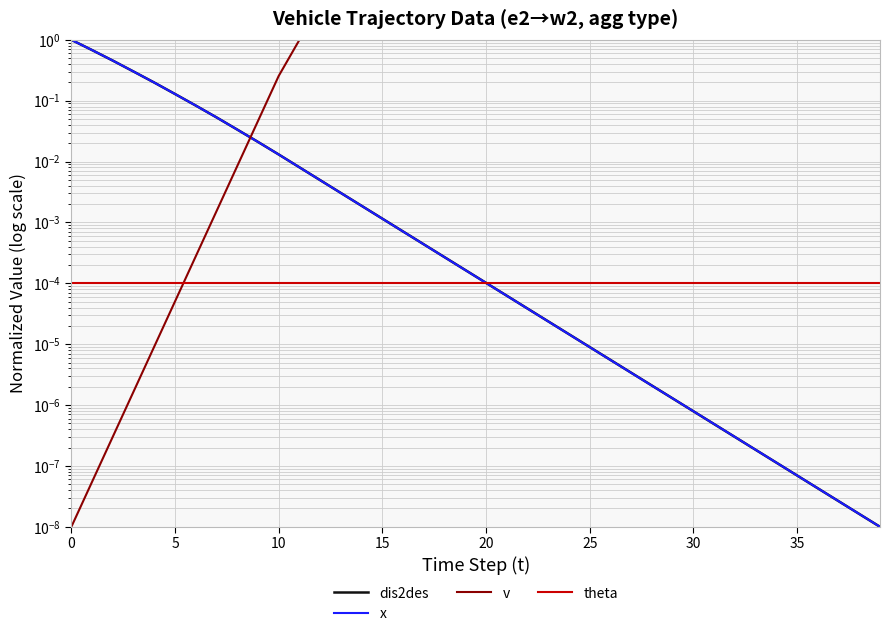

What is the average value of the x series?

0.1